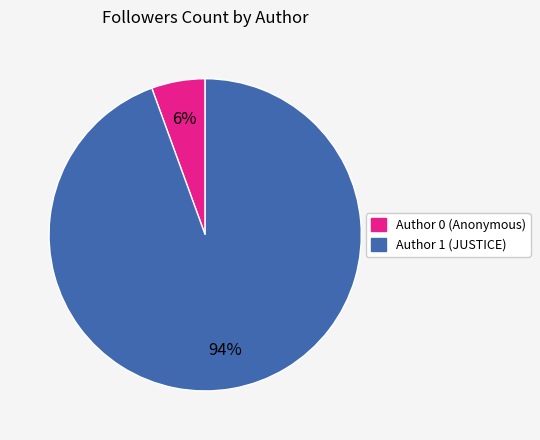

To the nearest percent, what portion does Author 0 (Anonymous) represent?

6%